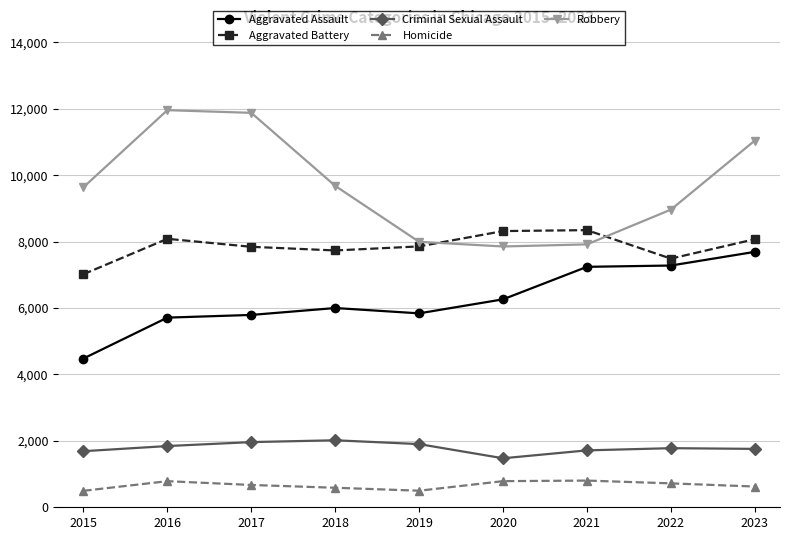

Where is Robbery nearest to the value 9907?

2018